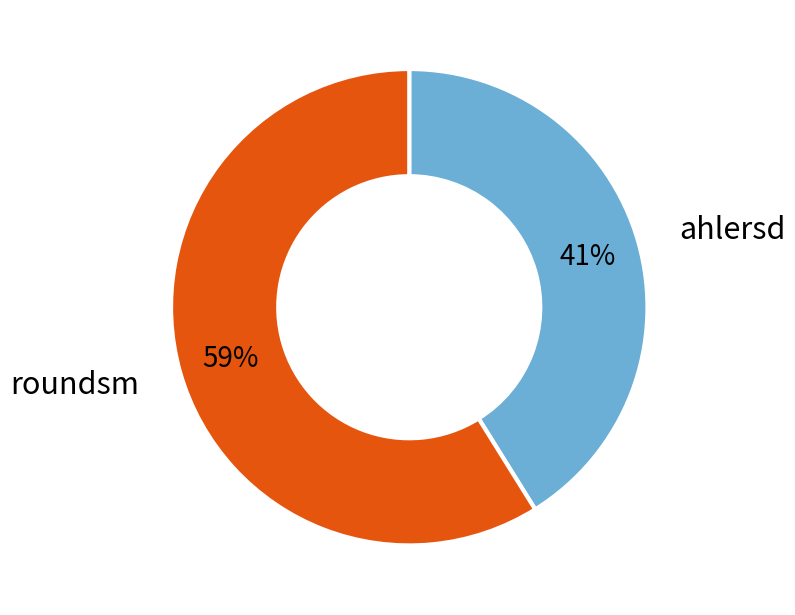

To the nearest percent, what is the difference between the largest and smallest slice percentages?

18%